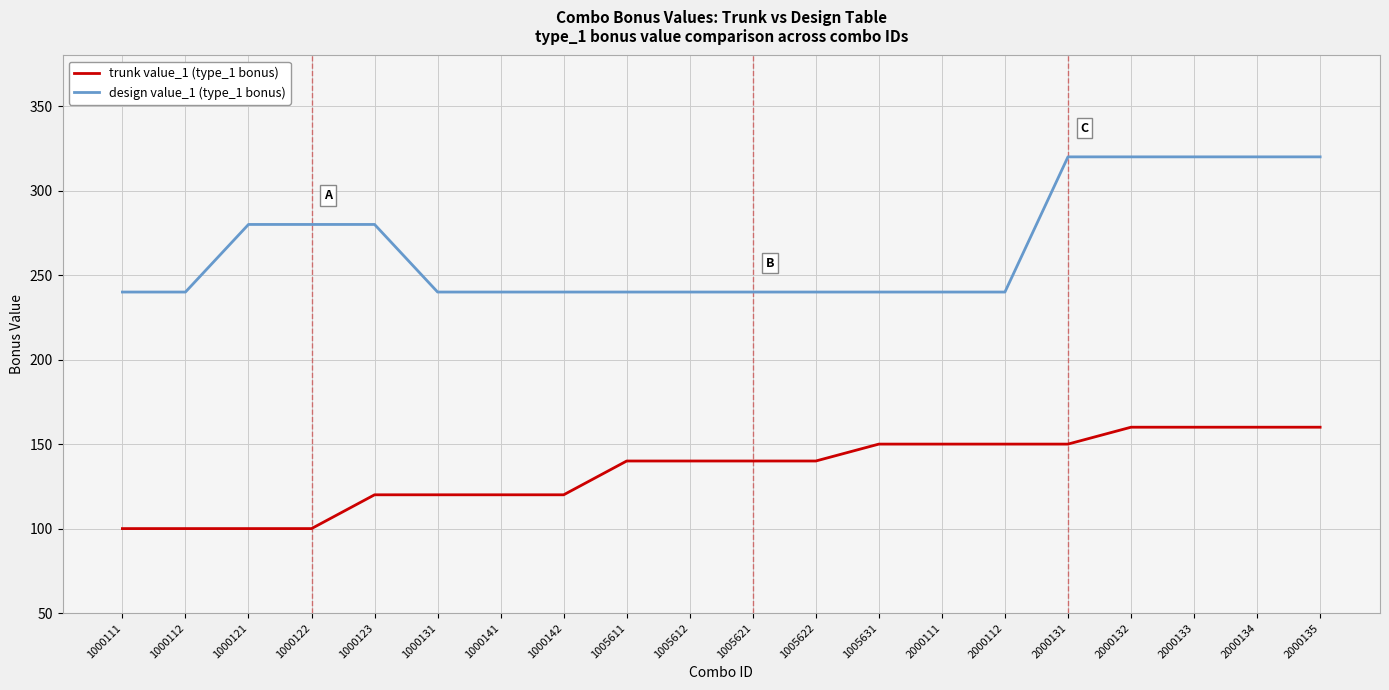

Does the chart display data point markers on the line(s)?

No